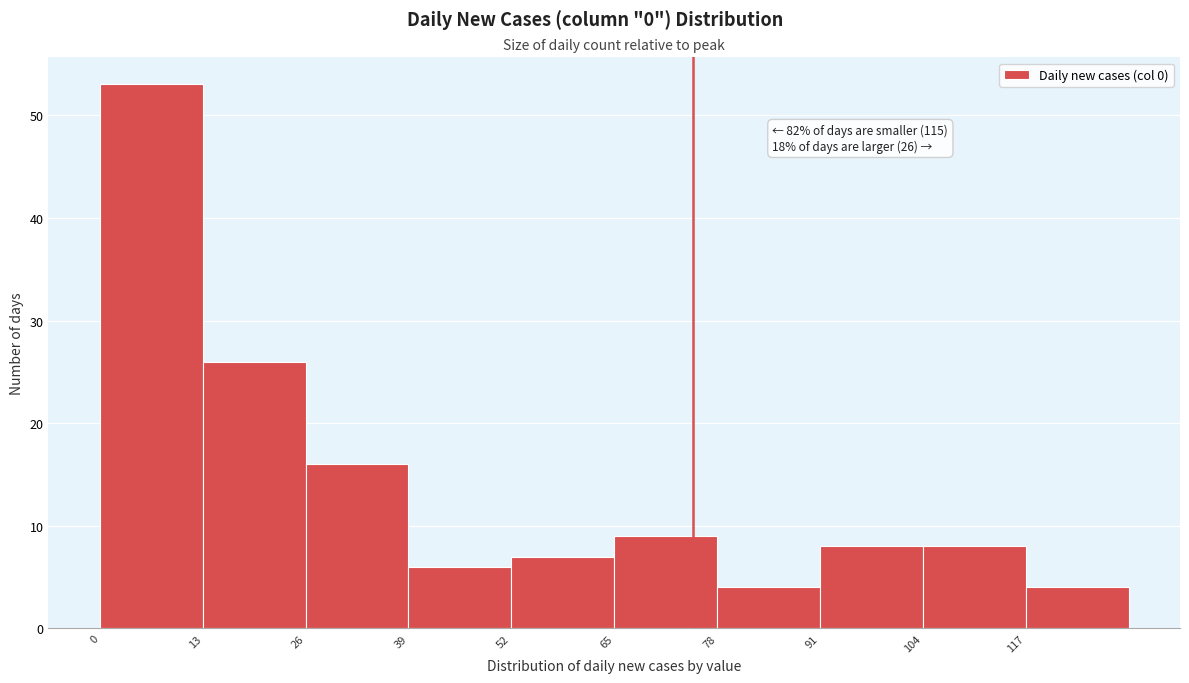

Which range on the x-axis has the tallest bar?

0 to 13